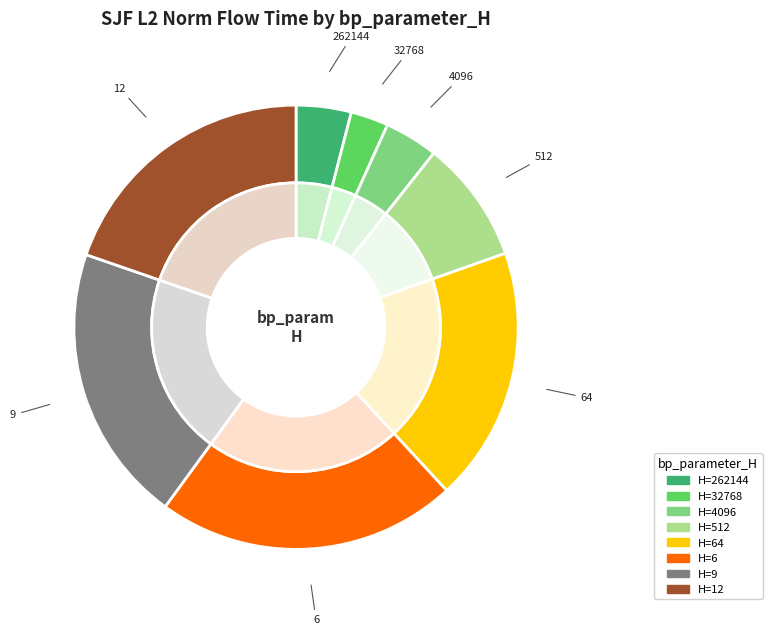

Do 12 and 64 together represent more than half of the pie?

No